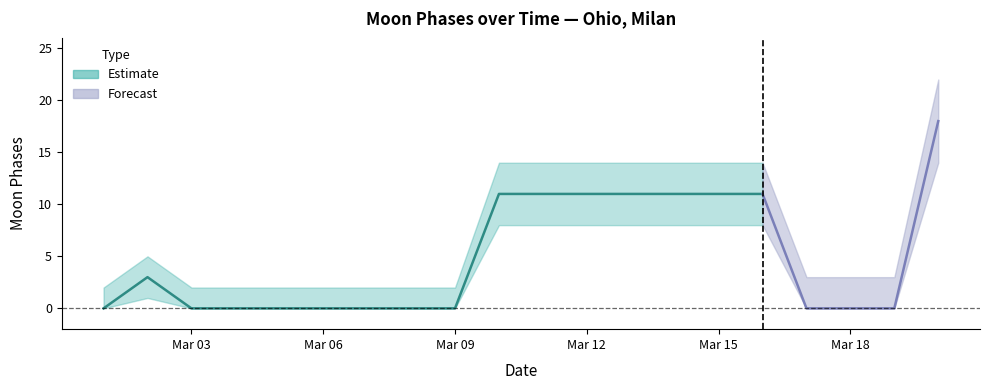

What is the value of the Moon Phases lower point at the 16th from the left?

8